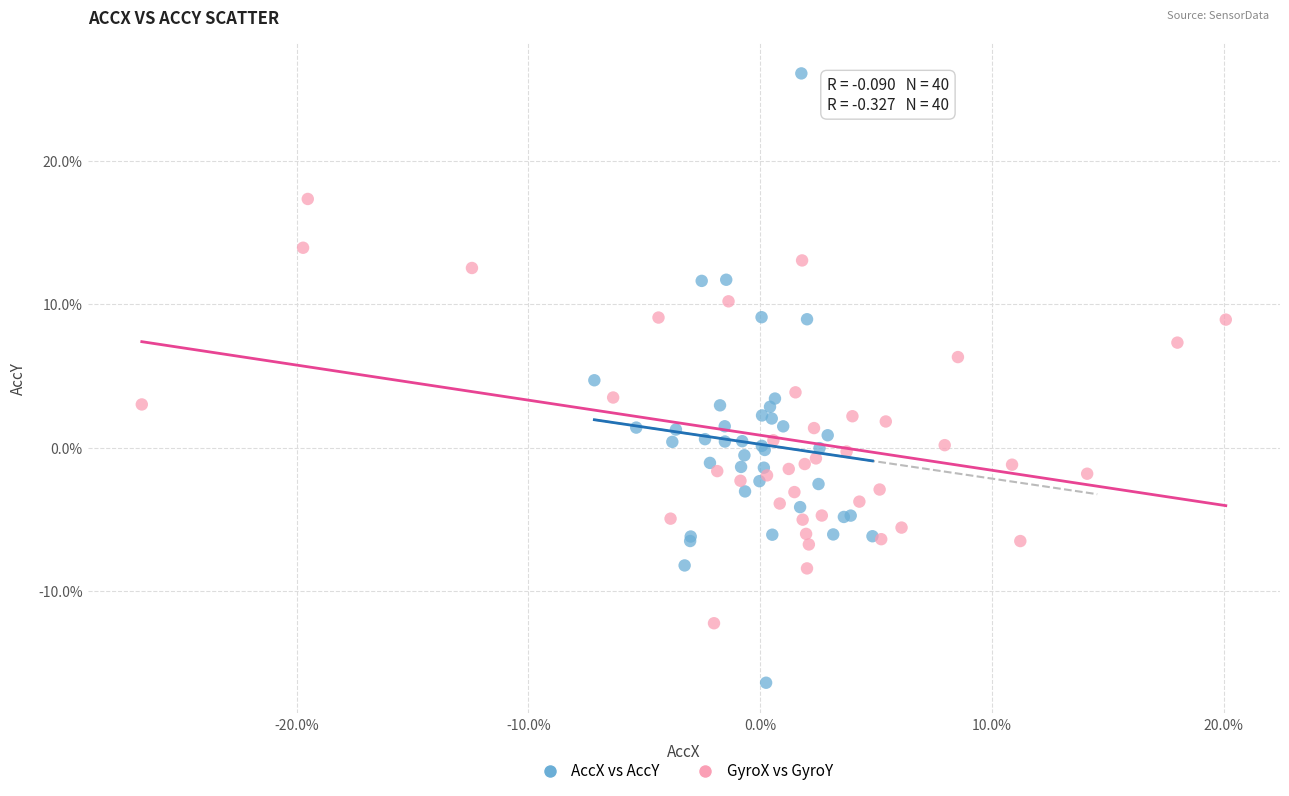

Which series has the largest Y range (max minus min)?

AccX vs AccY